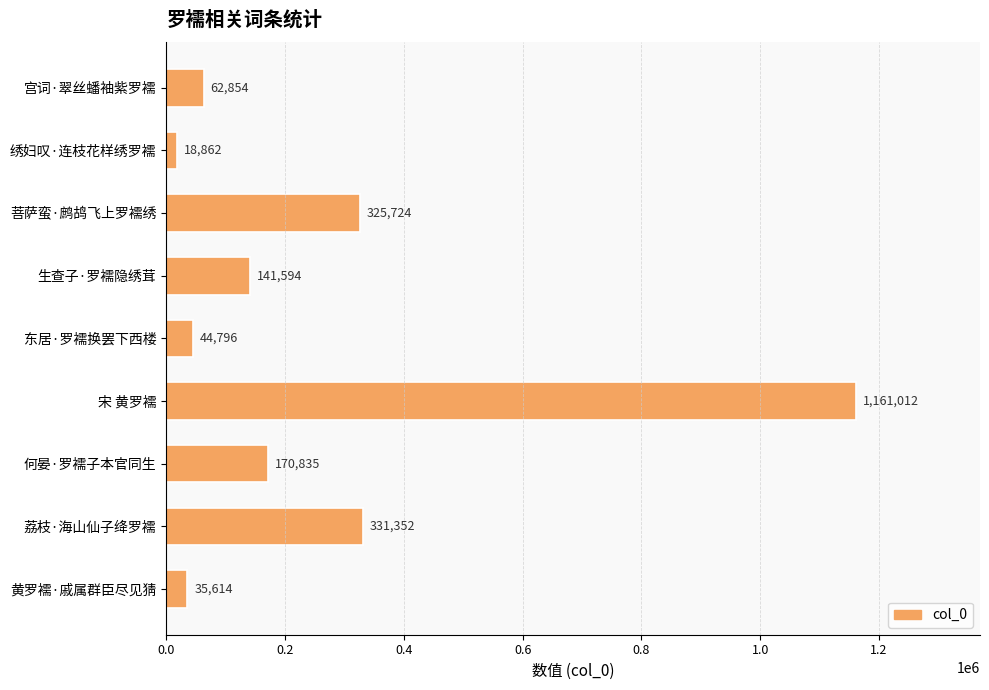

At which label is the value closest to 589937?

荔枝·海山仙子绛罗襦